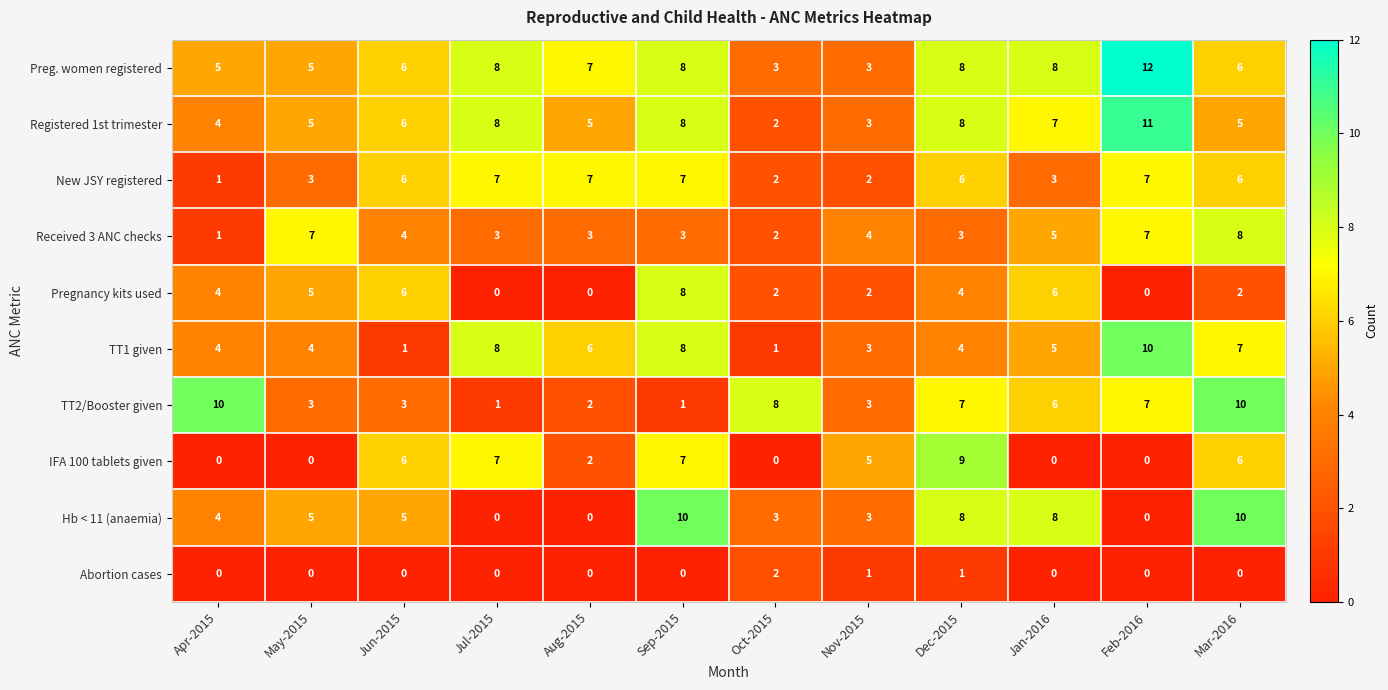

Between Jul-2015 and Feb-2016, which series saw the biggest shift?

IFA 100 tablets given